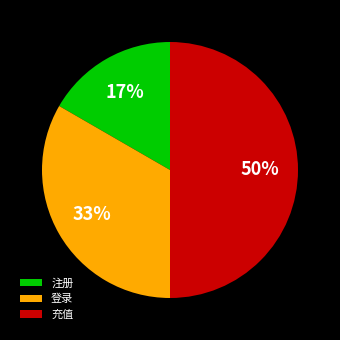

Does 登录 represent more than half of the total?

No